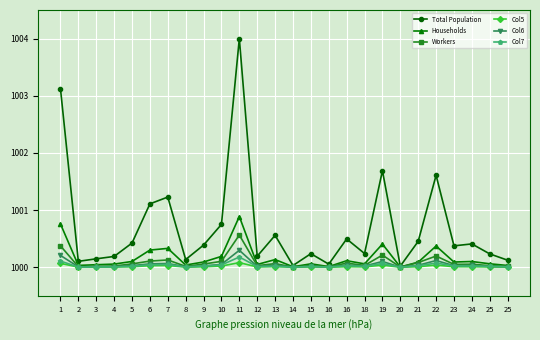

The Col6 series shows 1000.0 at 5. True or false?

True